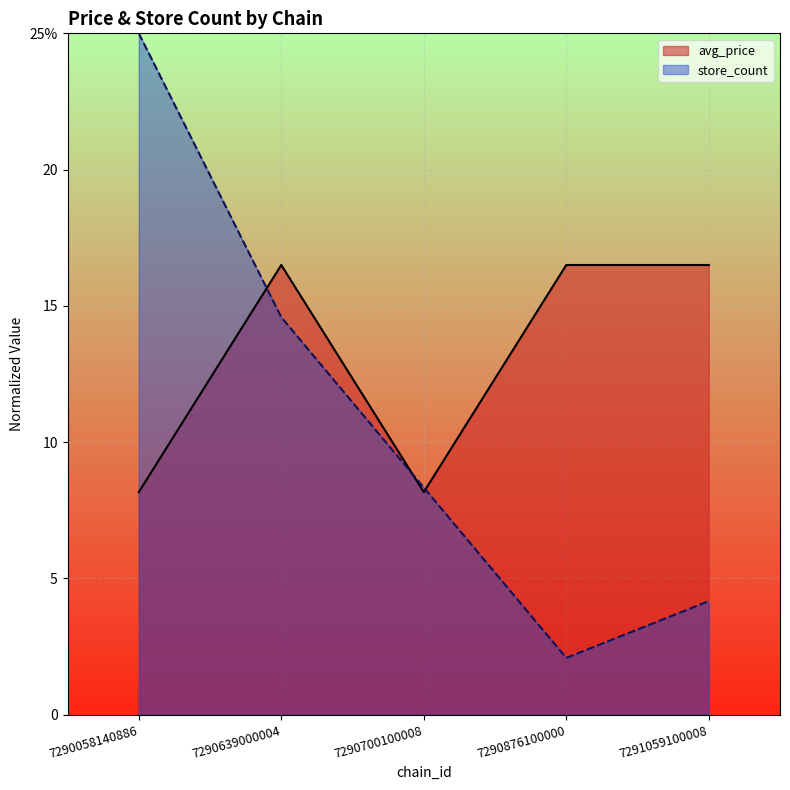

What is the difference between the highest and lowest values at 7290700100008?

0.2